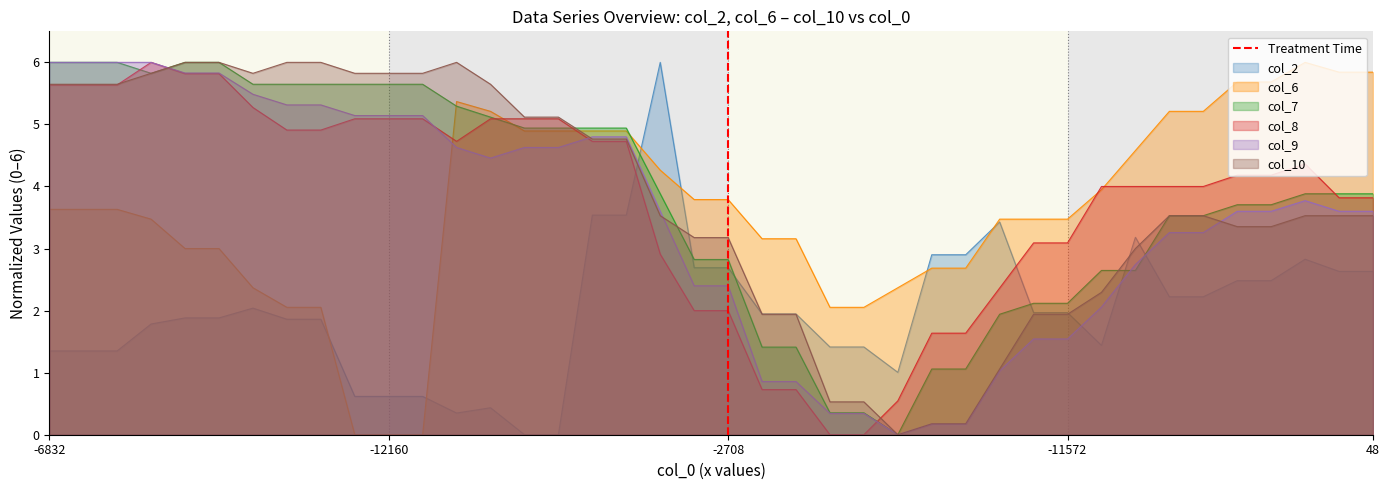

What is the highest value of the col_10 series?

6.0